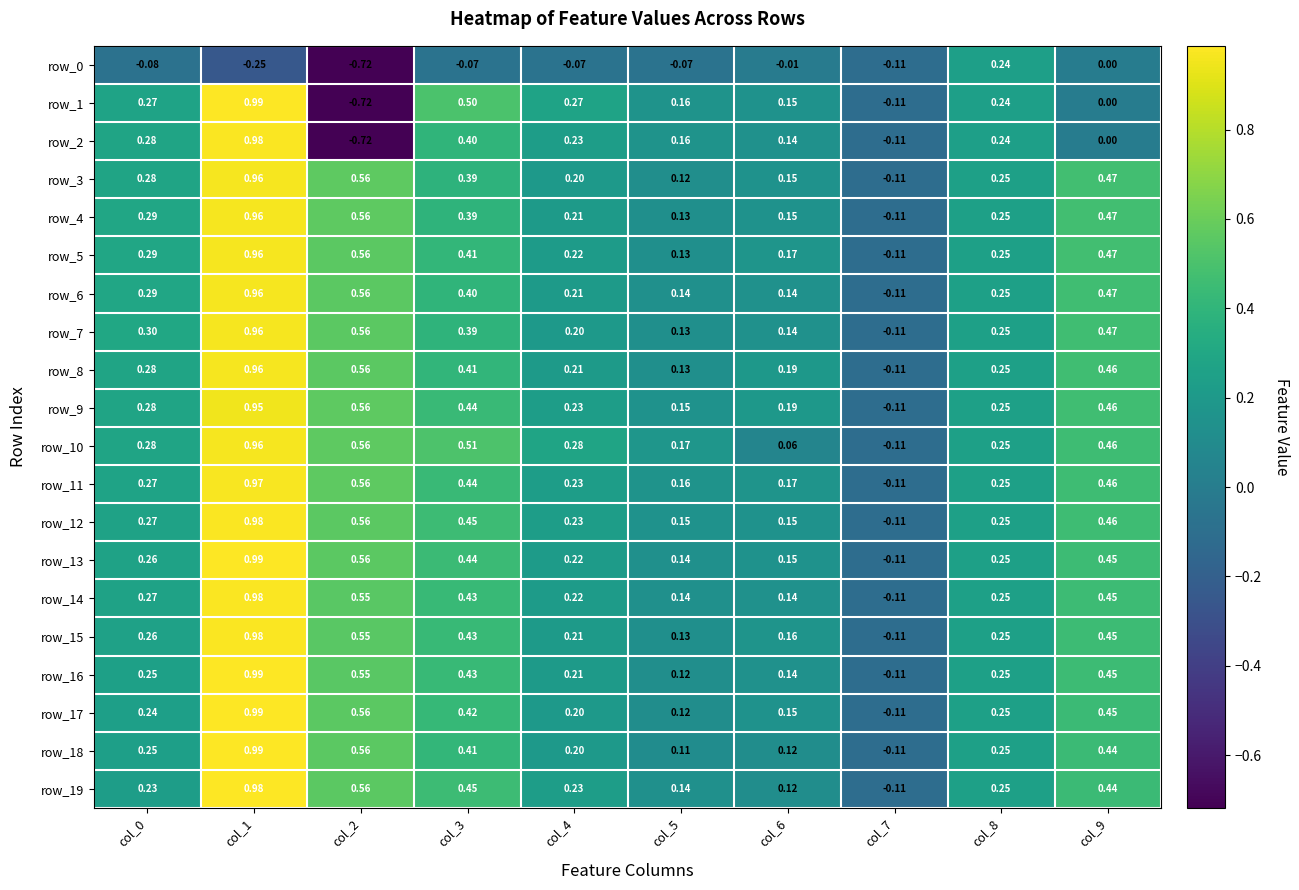

Is the value of row_17 at col_9 greater than the value of row_9 at col_4?

Yes